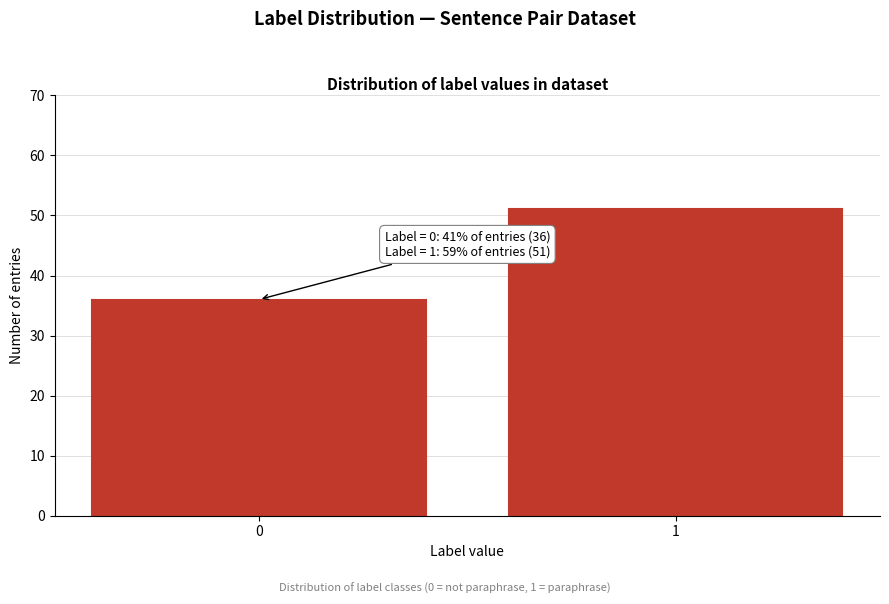

Reading left to right, what are all the values shown in this chart?

36	51